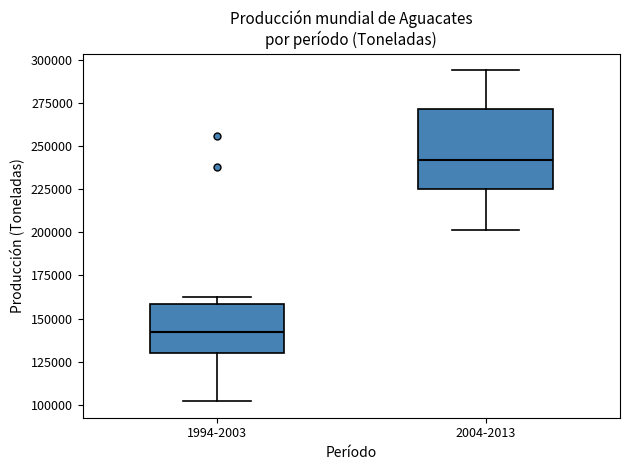

Comparing the boxes themselves (not the whiskers), which one is the tallest?

2004-2013